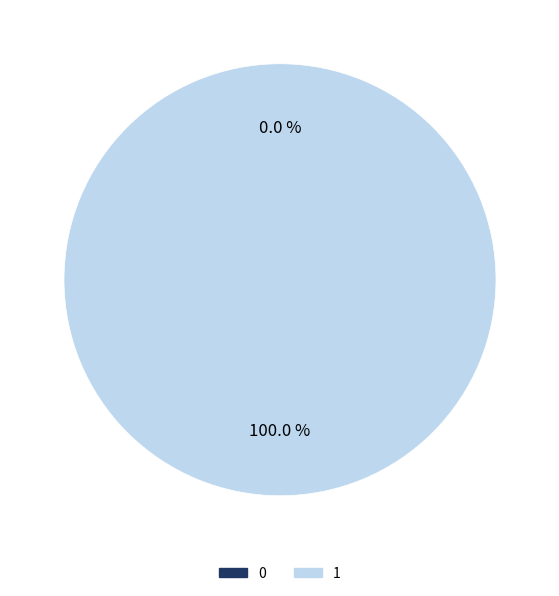

Is there a majority slice in this chart?

Yes